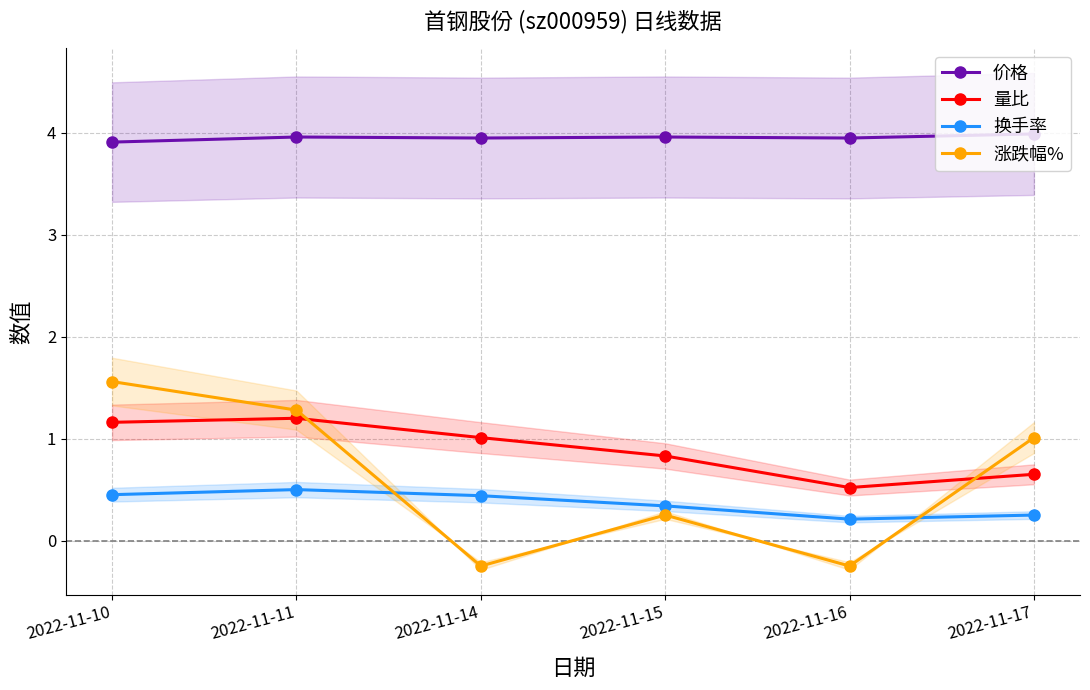

At which label is 涨跌幅% closest to 0?

2022-11-14